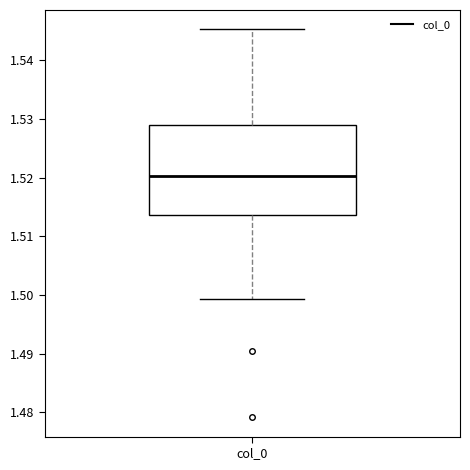

Transcribe this box plot: give where the median line is, the range the box spans, and where the two whiskers end, as read against the y-axis. The values are not printed on the chart, so give them approximately, as read against the axis.

median 1.520, box 1.514 to 1.529, whiskers 1.499 to 1.545